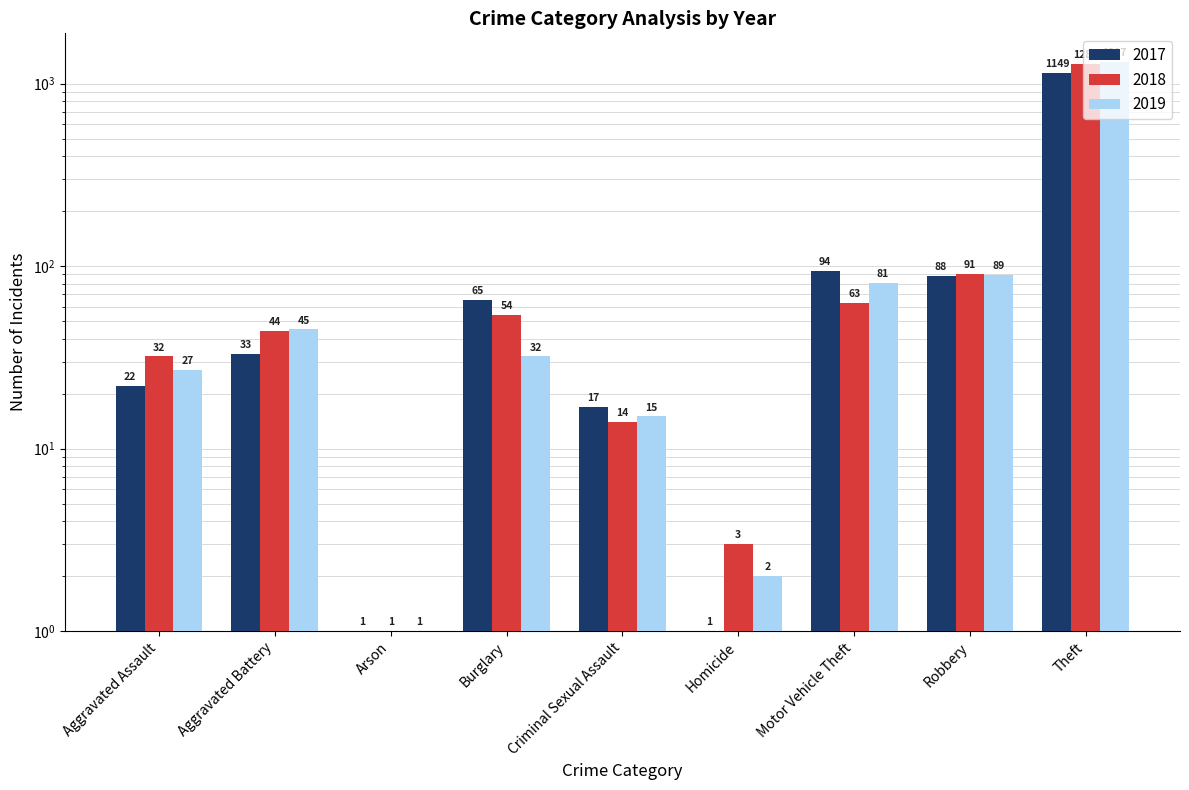

Reading right to left, what are all the values shown in this chart?

2017: Theft=1149	Robbery=88	Motor Vehicle Theft=94	Homicide=1	Criminal Sexual Assault=17	Burglary=65	Arson=1	Aggravated Battery=33	Aggravated Assault=22
2018: Theft=1287	Robbery=91	Motor Vehicle Theft=63	Homicide=3	Criminal Sexual Assault=14	Burglary=54	Arson=1	Aggravated Battery=44	Aggravated Assault=32
2019: Theft=1317	Robbery=89	Motor Vehicle Theft=81	Homicide=2	Criminal Sexual Assault=15	Burglary=32	Arson=1	Aggravated Battery=45	Aggravated Assault=27